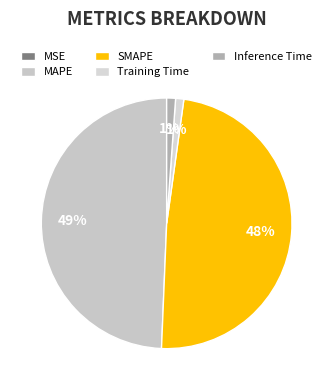

True or false: Training Time accounts for 11% of the total.

False